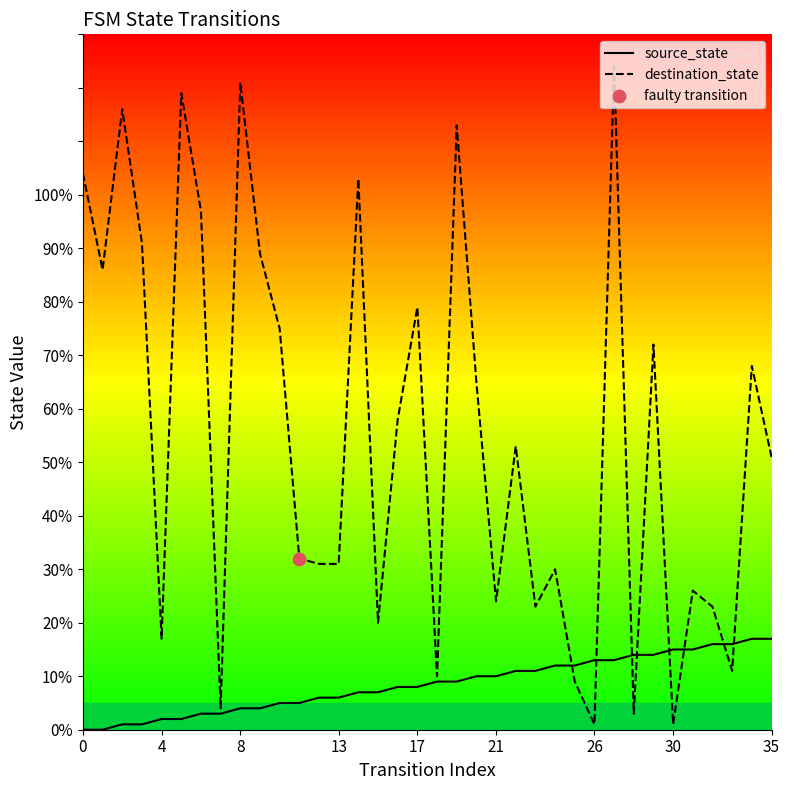

Is the value of destination_state at 12 greater than the value of source_state at 21?

Yes